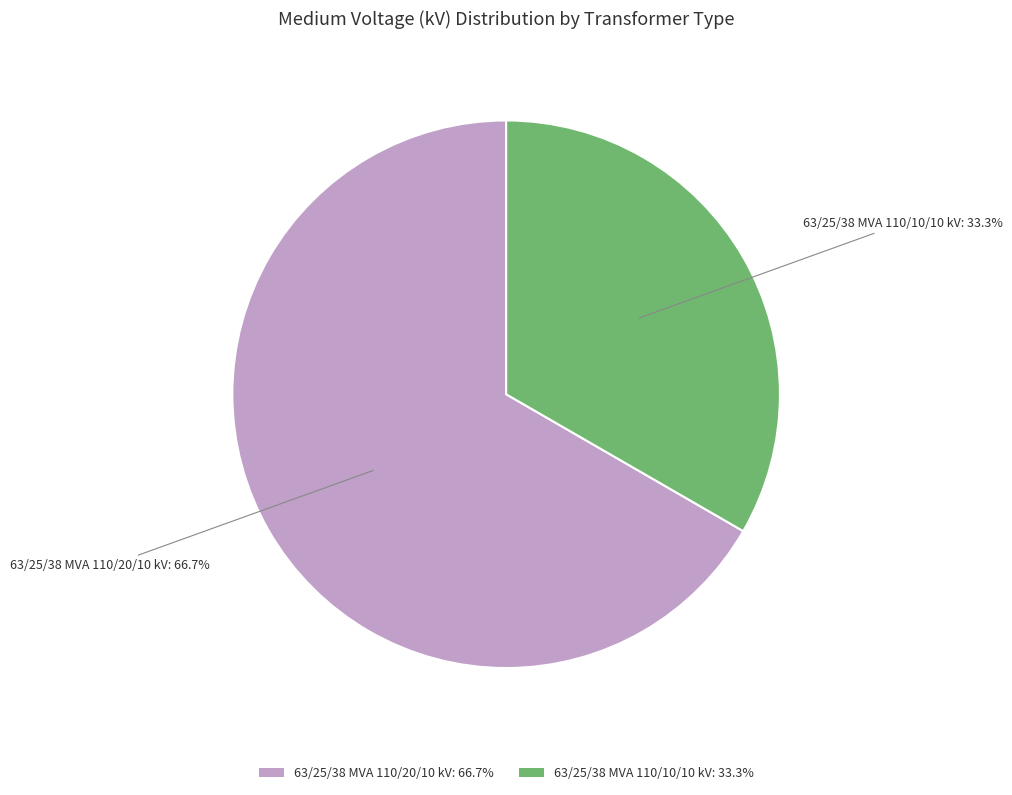

How many slices are in this pie chart?

2